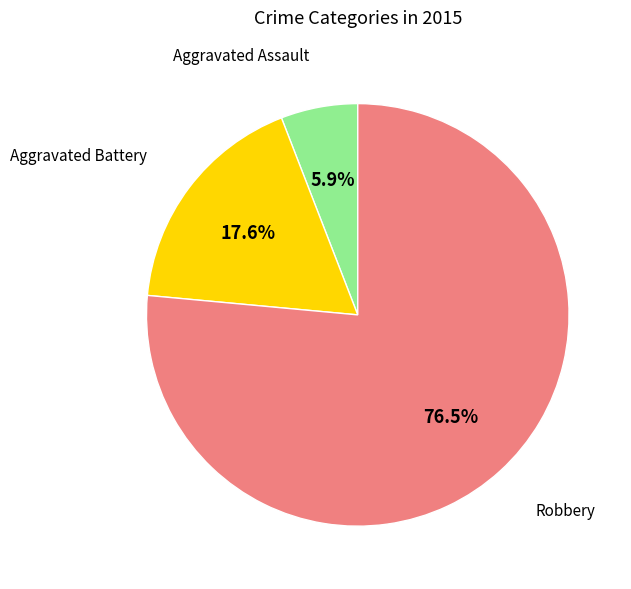

To the nearest percent, what is the average slice percentage?

33%